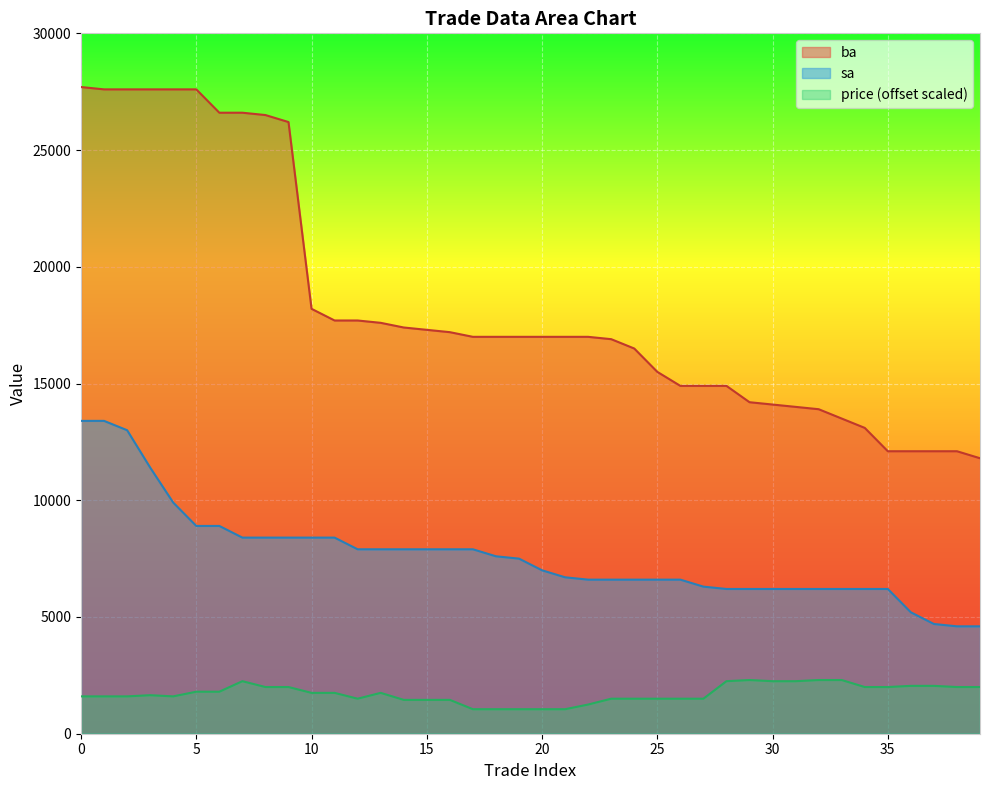

How many values in the price series exceed 1750?

17